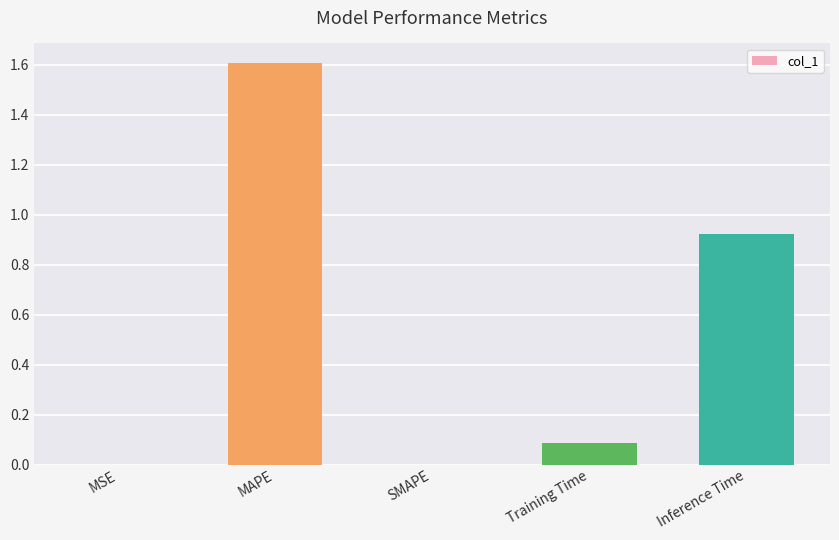

What is the sum of all values?

2.6